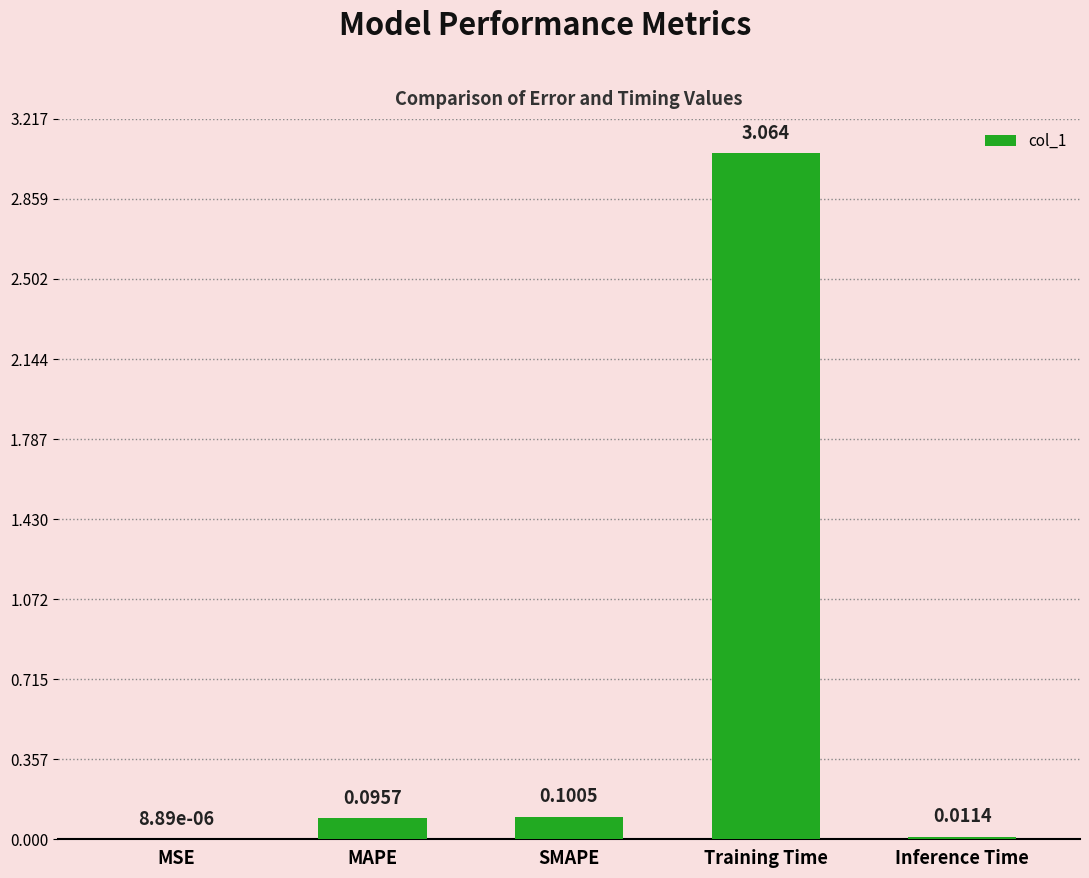

At which category does the chart reach its peak across all series?

Training Time